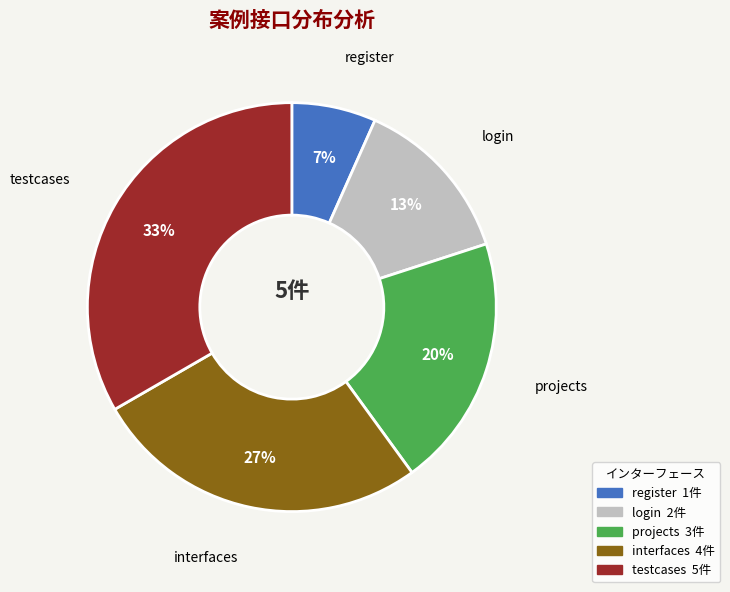

To the nearest percent, what is the average slice percentage?

20%